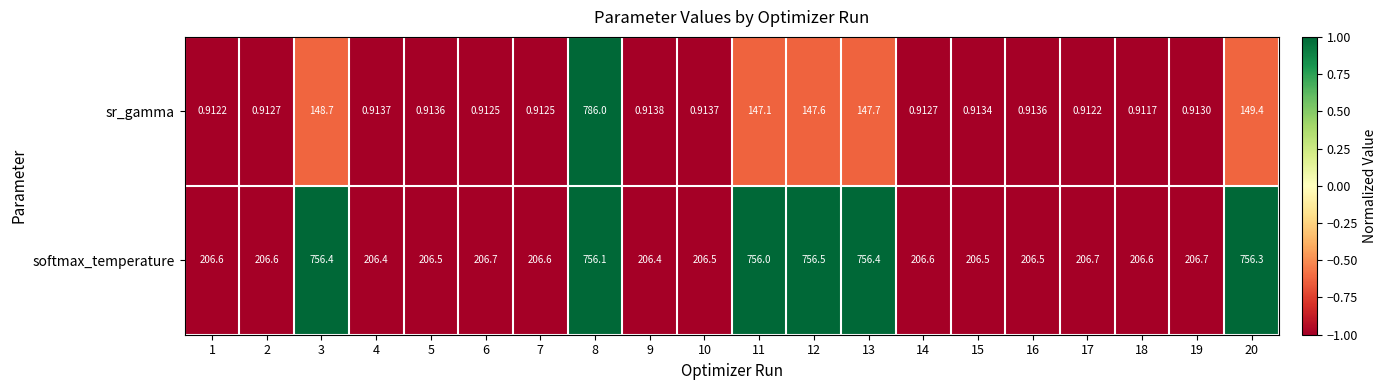

Which series has the largest total across all categories?

softmax_temperature